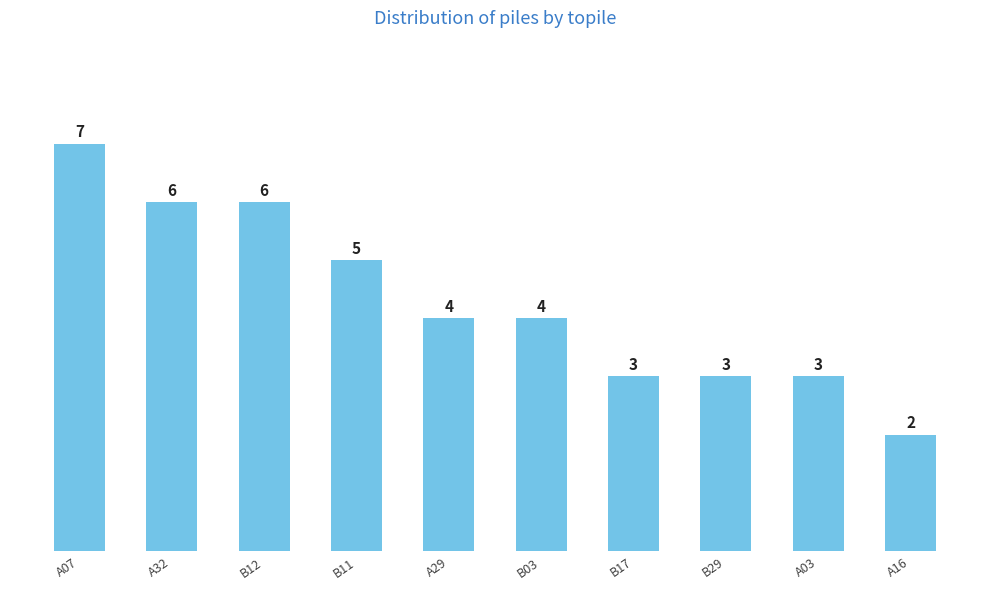

True or false: the data shows 4 at B03.

True